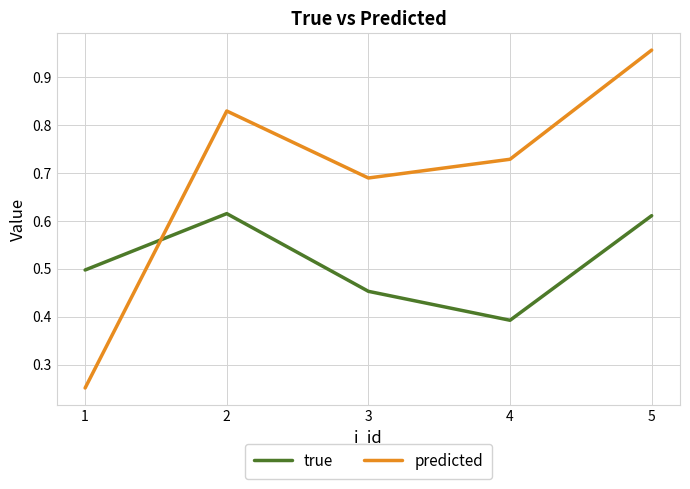

What are all the series names shown in the legend?

true, predicted